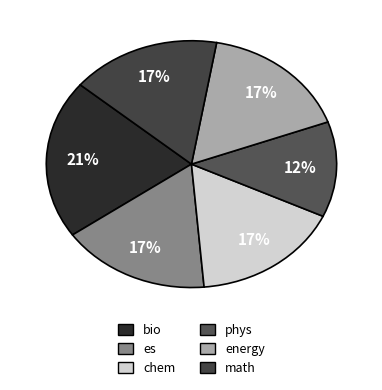

How many slices are in this pie chart?

6